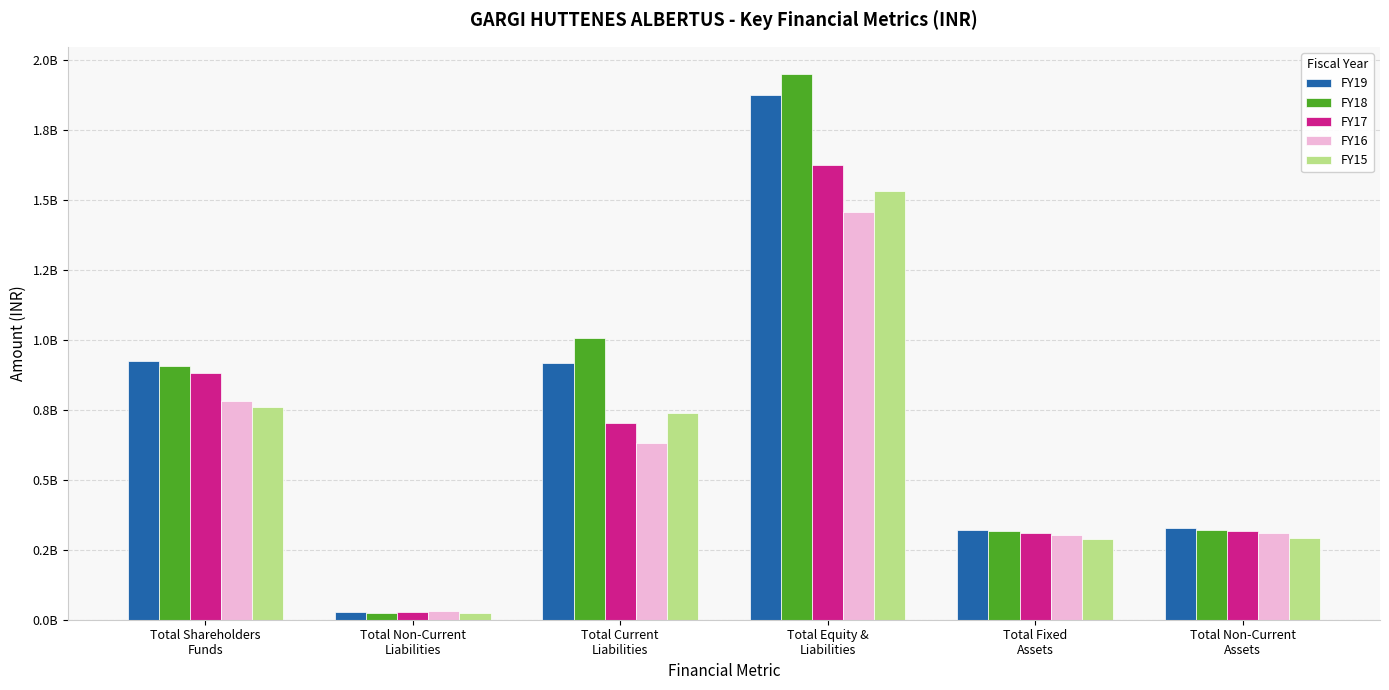

At how many categories does at least one series exceed 836284819?

3